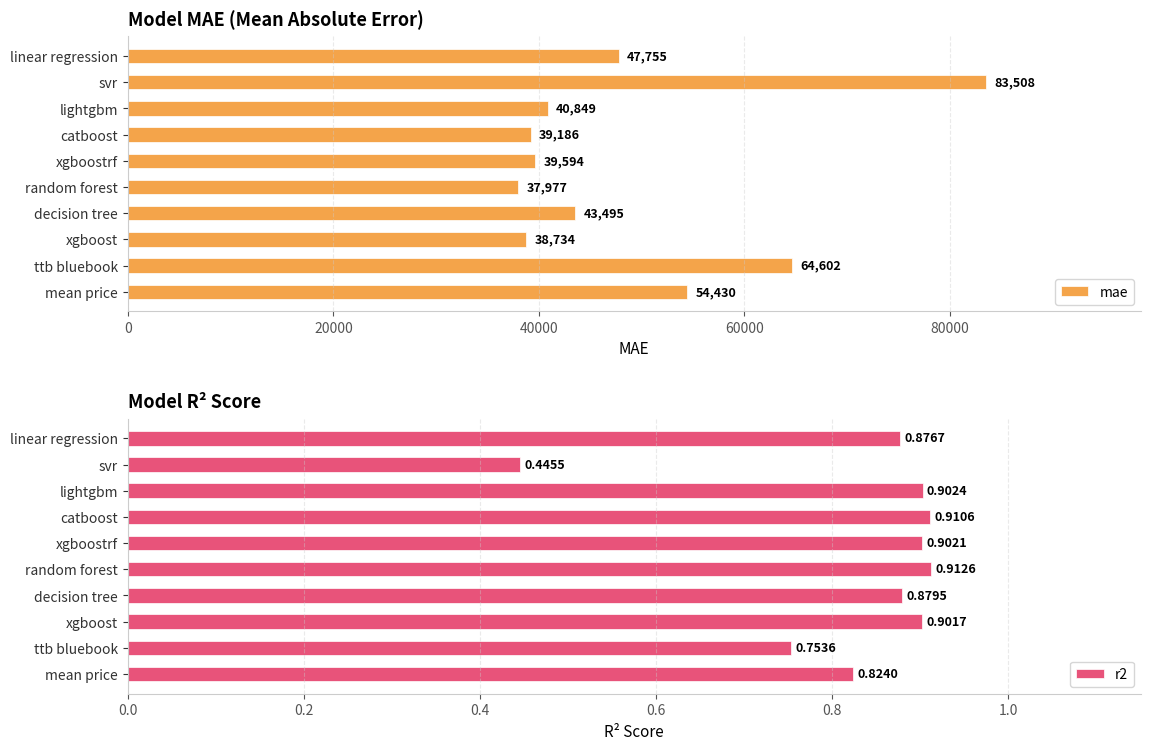

What is the minimum value for mae?

37976.9